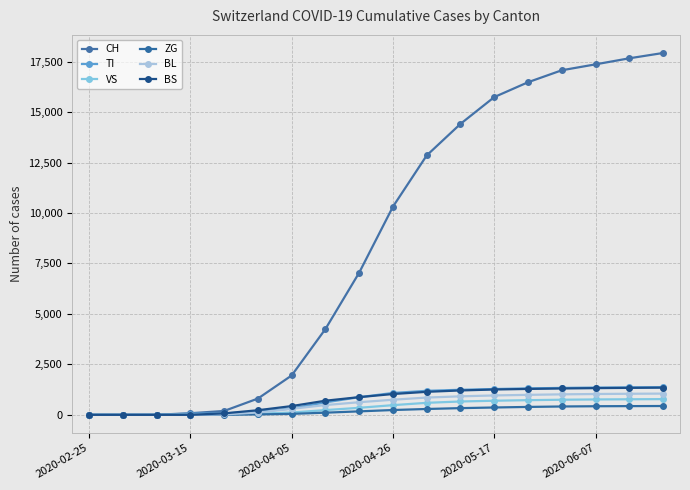

How many categories are shown in the chart?

18